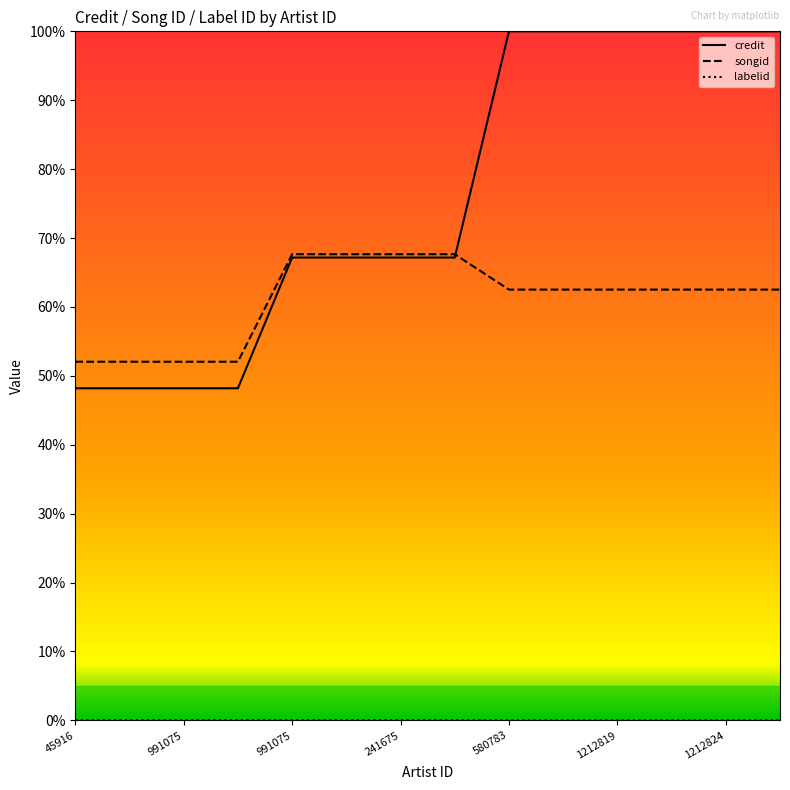

Where do songid and credit first cross each other?

7 and 8